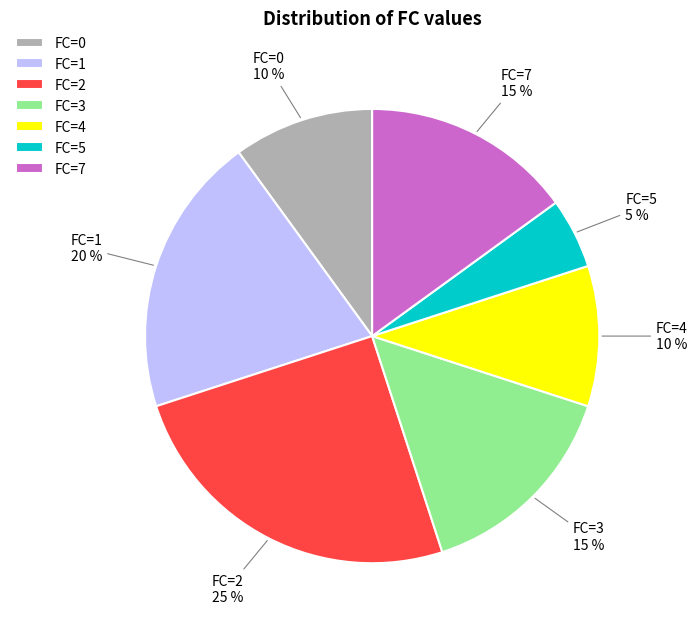

Which category has the biggest portion of the pie?

FC=2